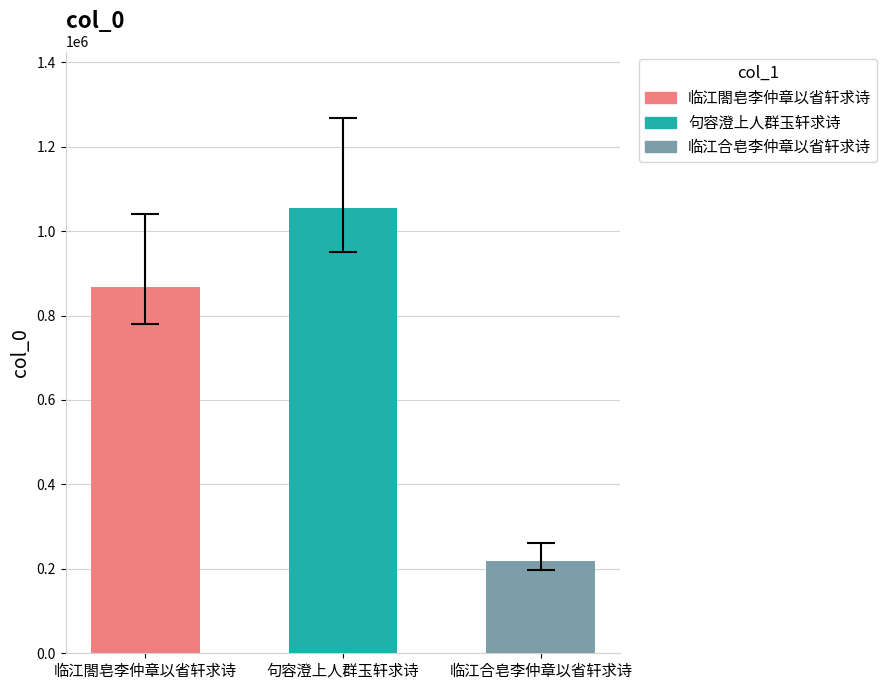

The chart shows a value of 588398 at 临江閤皂李仲章以省轩求诗. True or false?

False